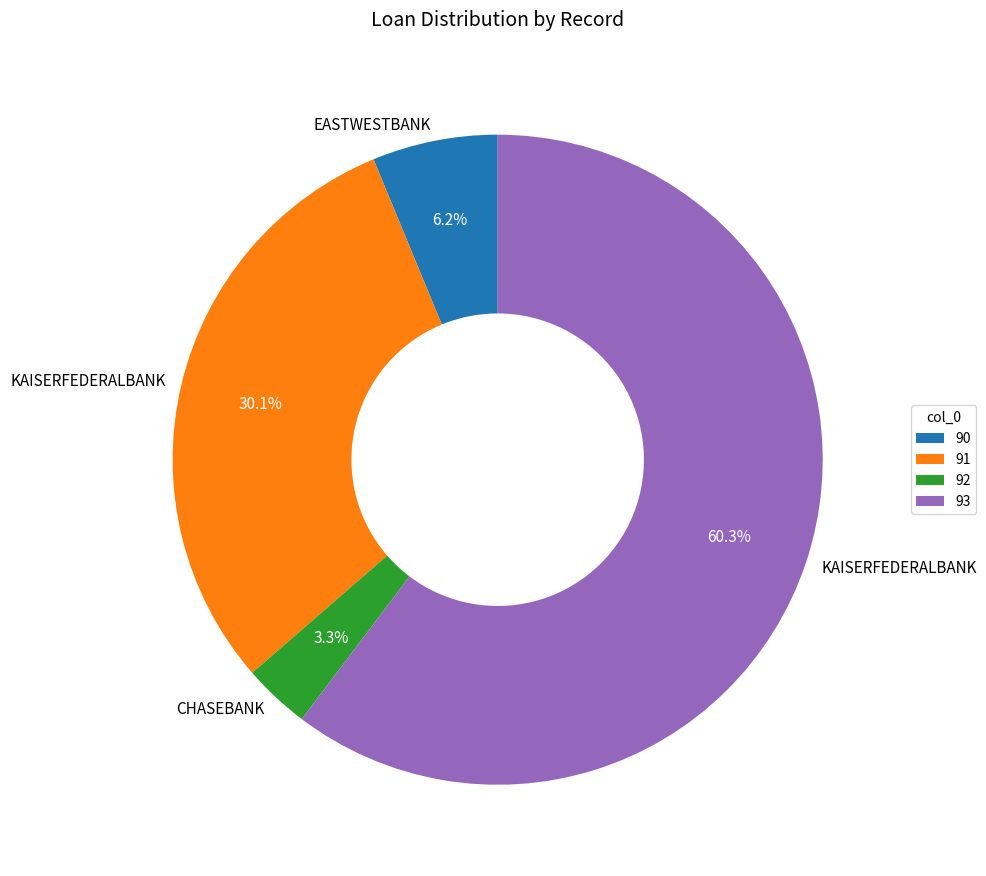

What is the ratio of the value at 93 to the value at 90?

9.7